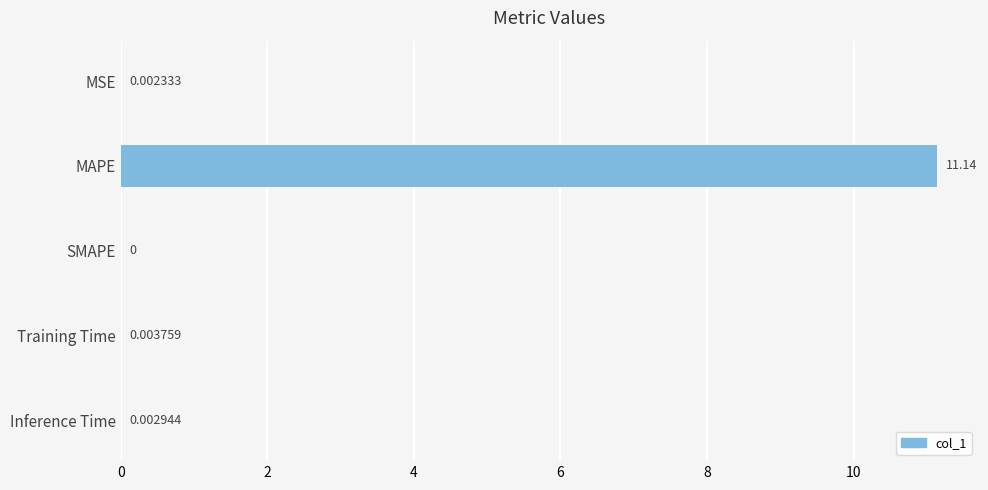

What is the maximum value shown in the chart?

11.1